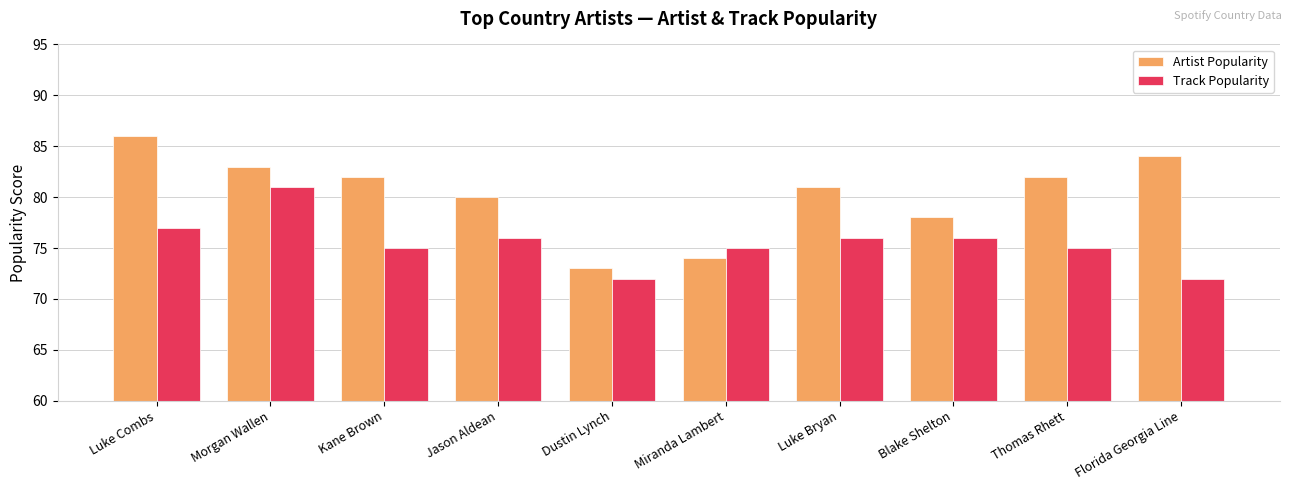

What is the label of the 10th bar from the right?

Luke Combs